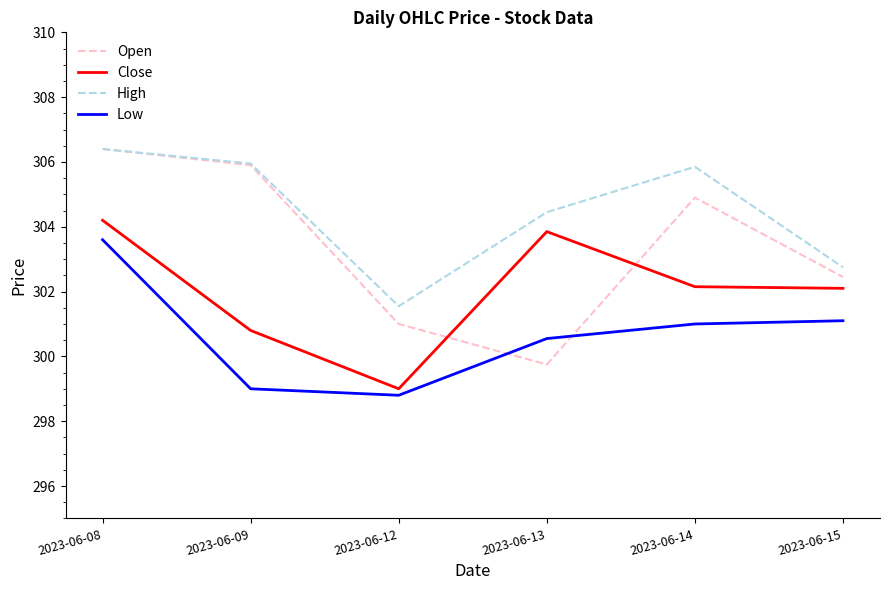

The value of Low at 2023-06-14 is 455.6. True or false?

False